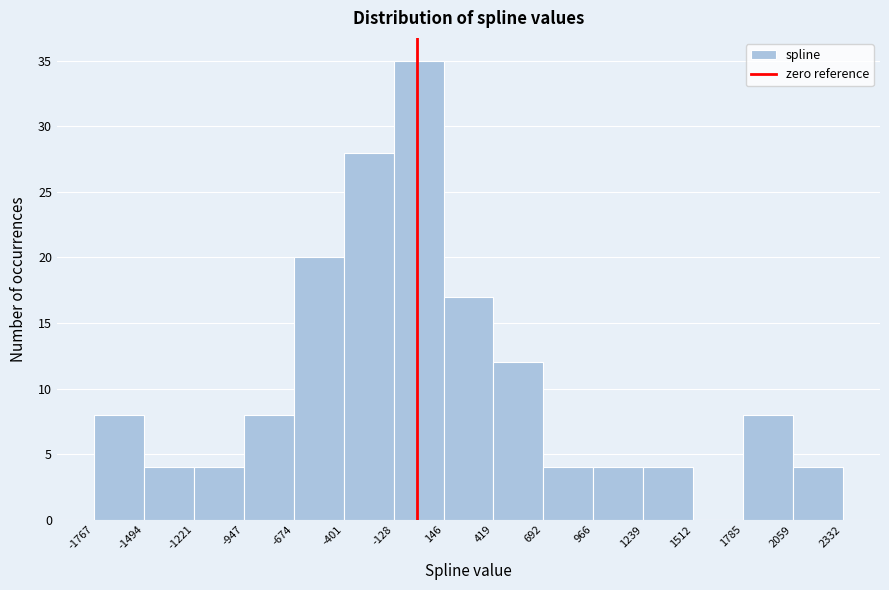

Over which range of the x-axis is the bar tallest?

-128 to 146